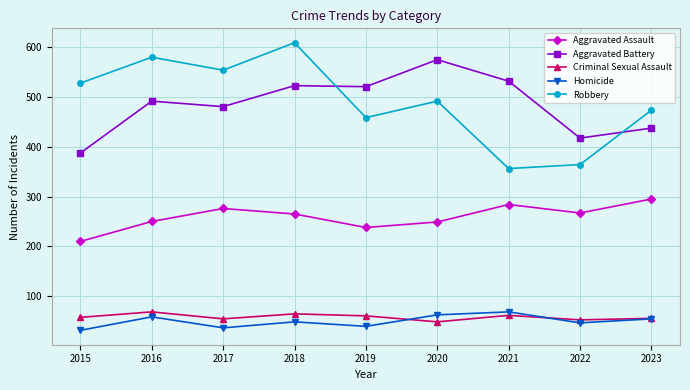

At which category is the sum across all series the highest?

2018